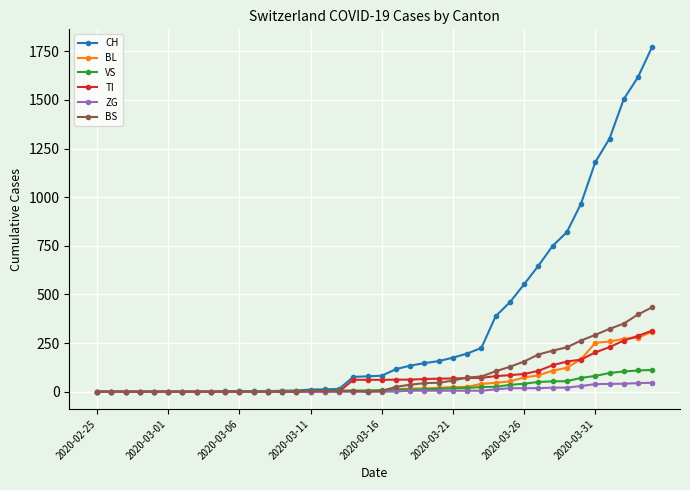

Which series has the largest total across all categories?

CH